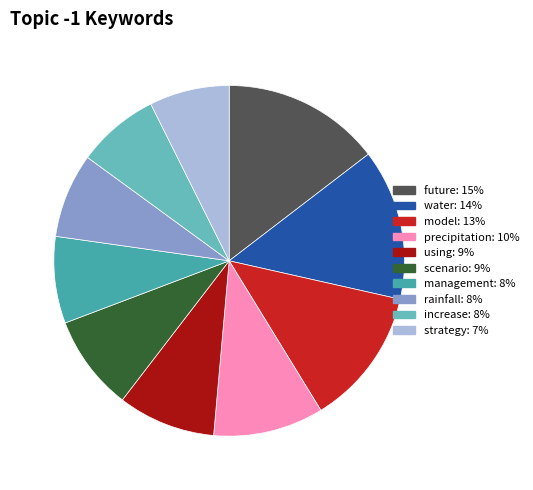

Do using and strategy together represent more than half of the pie?

No